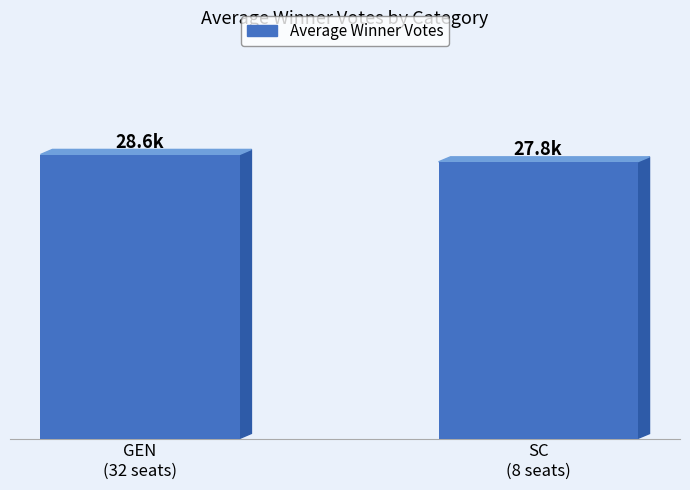

True or false: the data shows 8183 at SC
(8 seats).

False